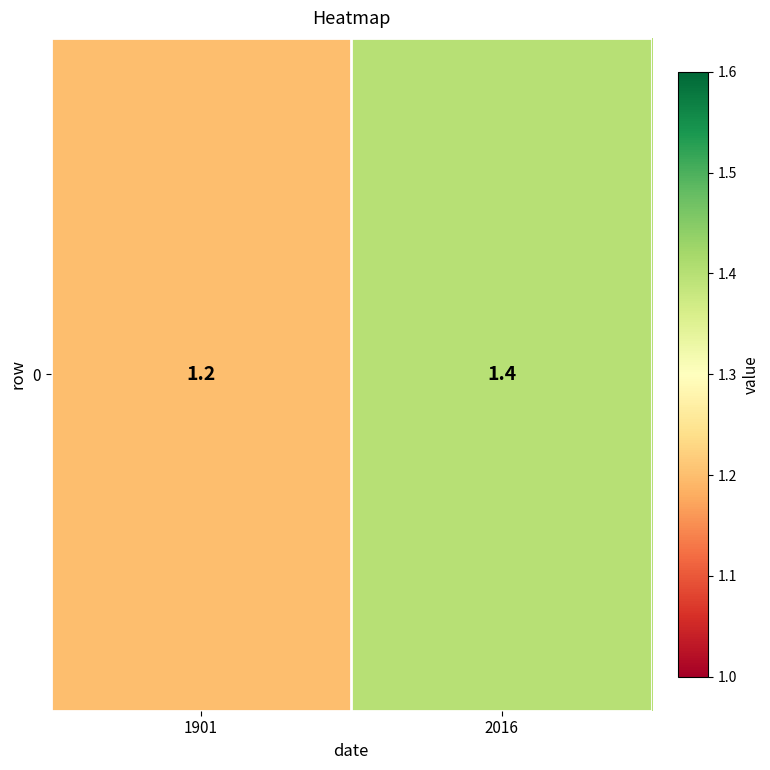

At which label is the value closest to 1?

1901